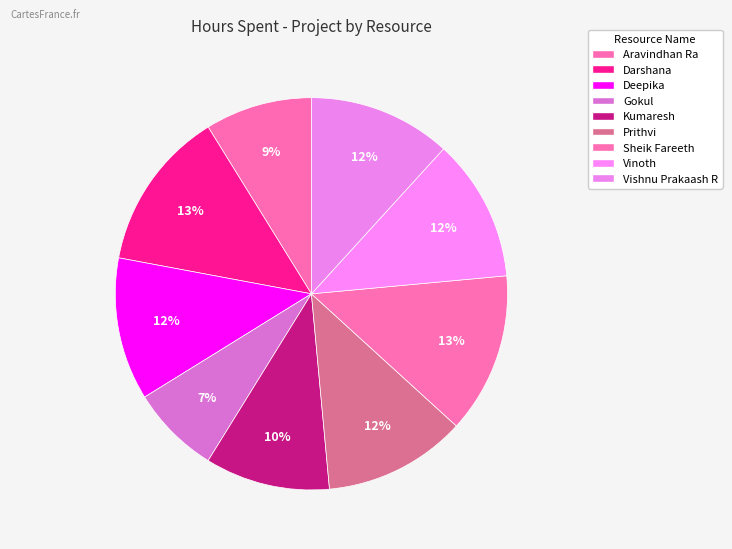

Which category has the smallest portion of the pie?

Gokul